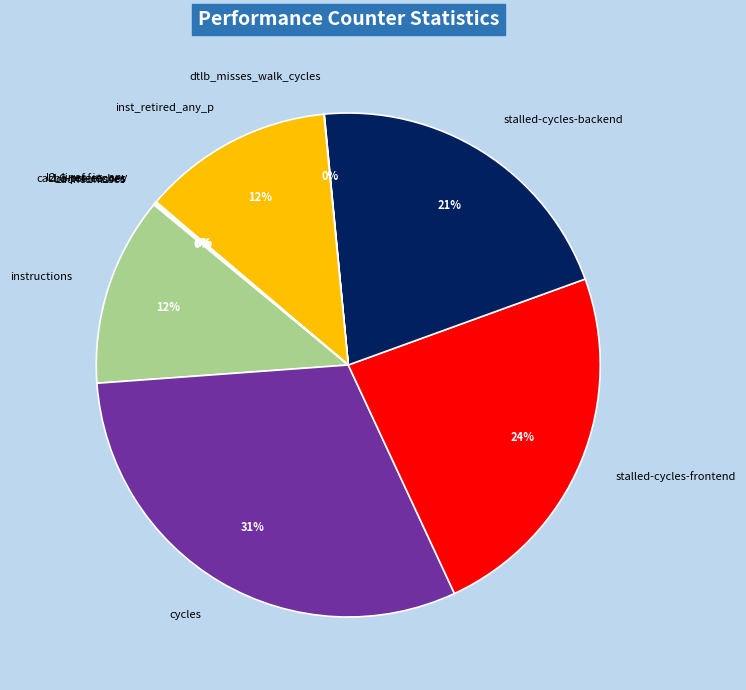

Which category has the biggest portion of the pie?

cycles